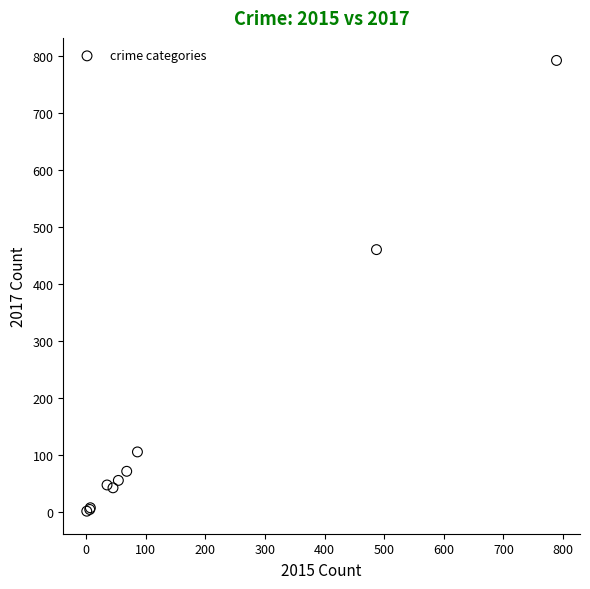

What Y value in the scatter plot is closest to 396?

460